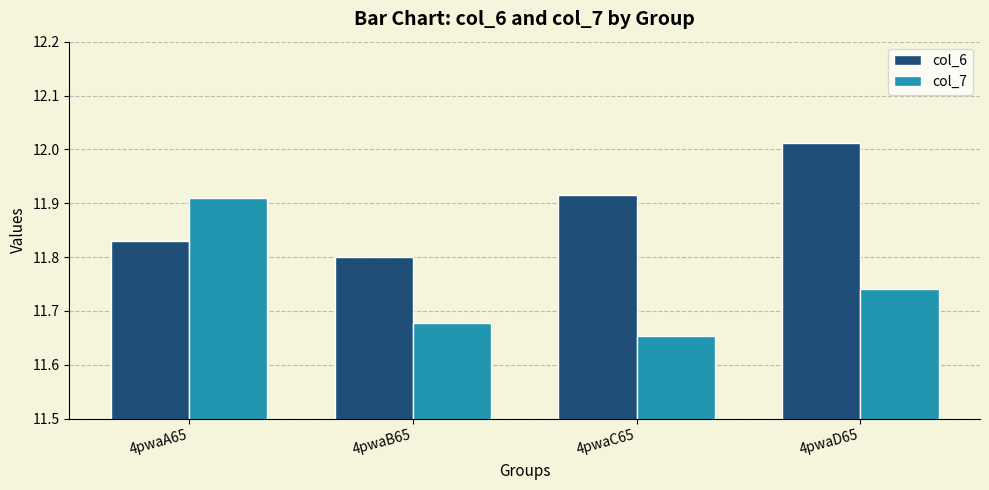

Which series has the largest total across all categories?

col_6